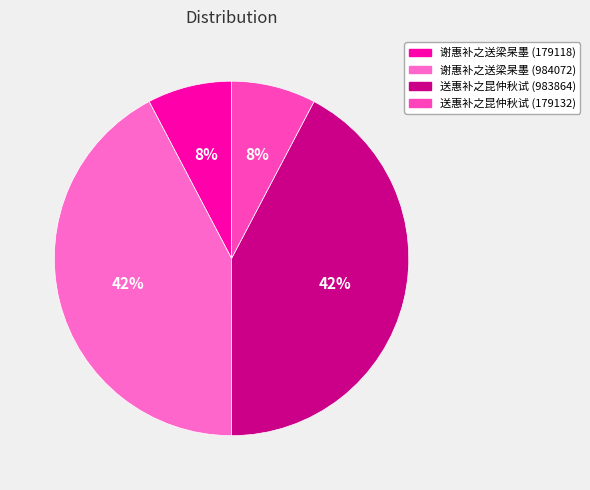

To the nearest percent, what is the difference between the largest and smallest slice percentages?

35%